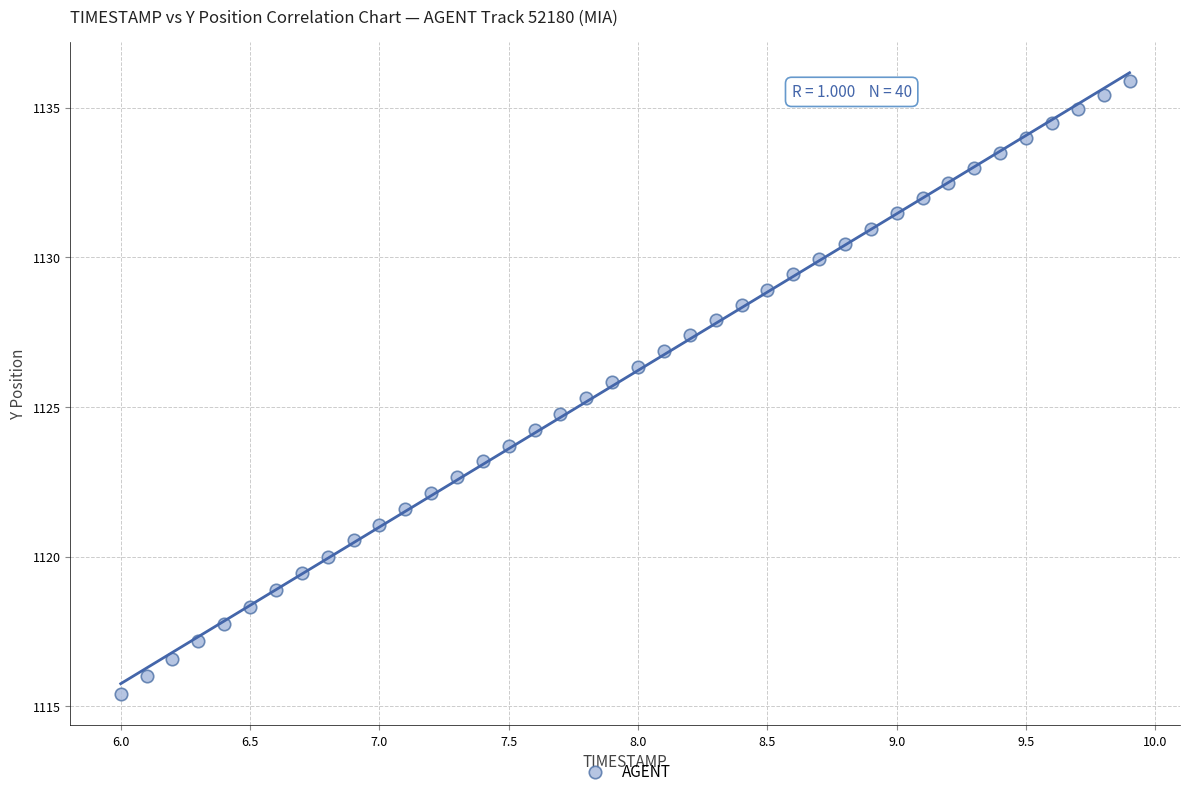

What is the range of X values (max minus min)?

3.9